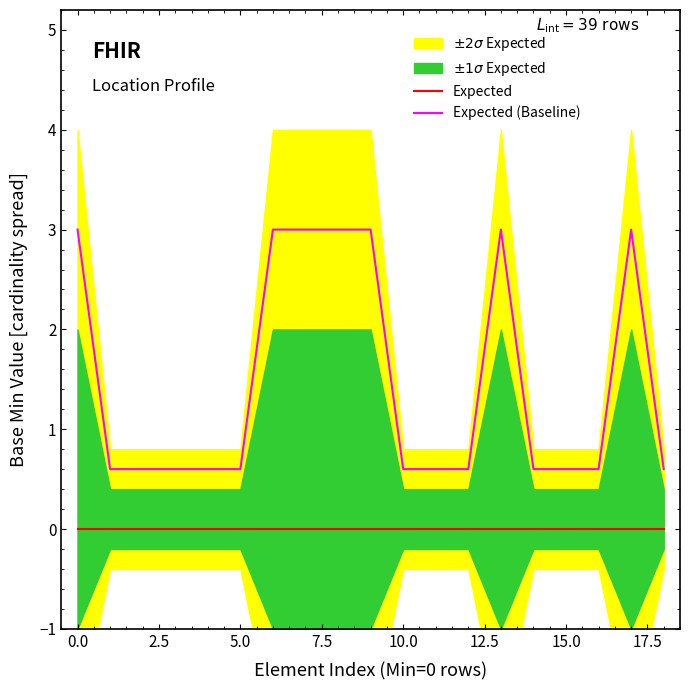

What are all the series names shown in the legend?

Expected, Expected (Baseline)